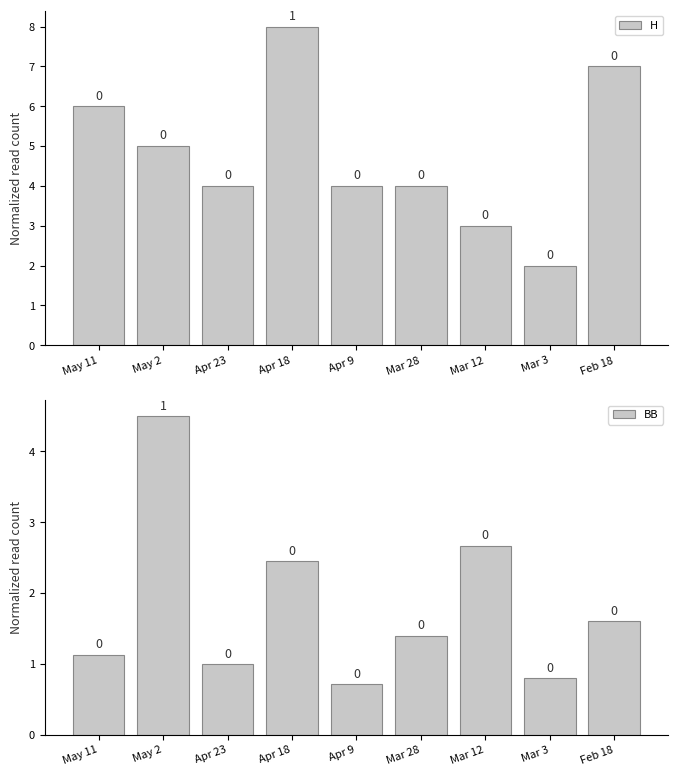

Between Mar 12 and Mar 3, which series saw the biggest shift?

BB